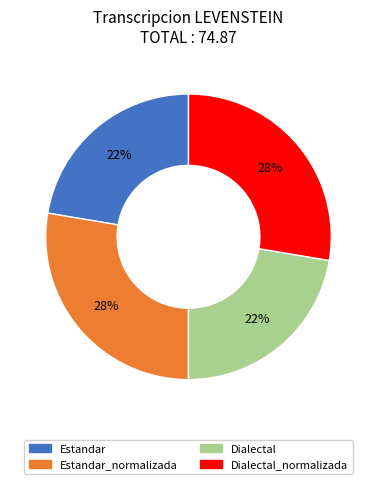

Is there any slice that represents more than half of the pie?

No